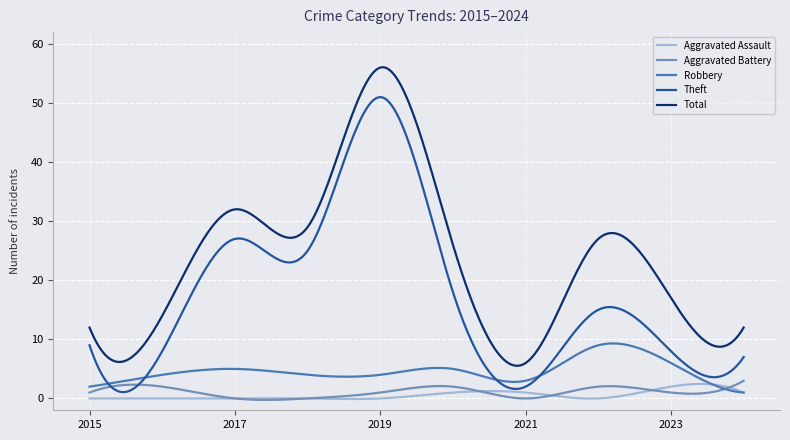

True or false: Total and Aggravated Battery cross at least once.

False